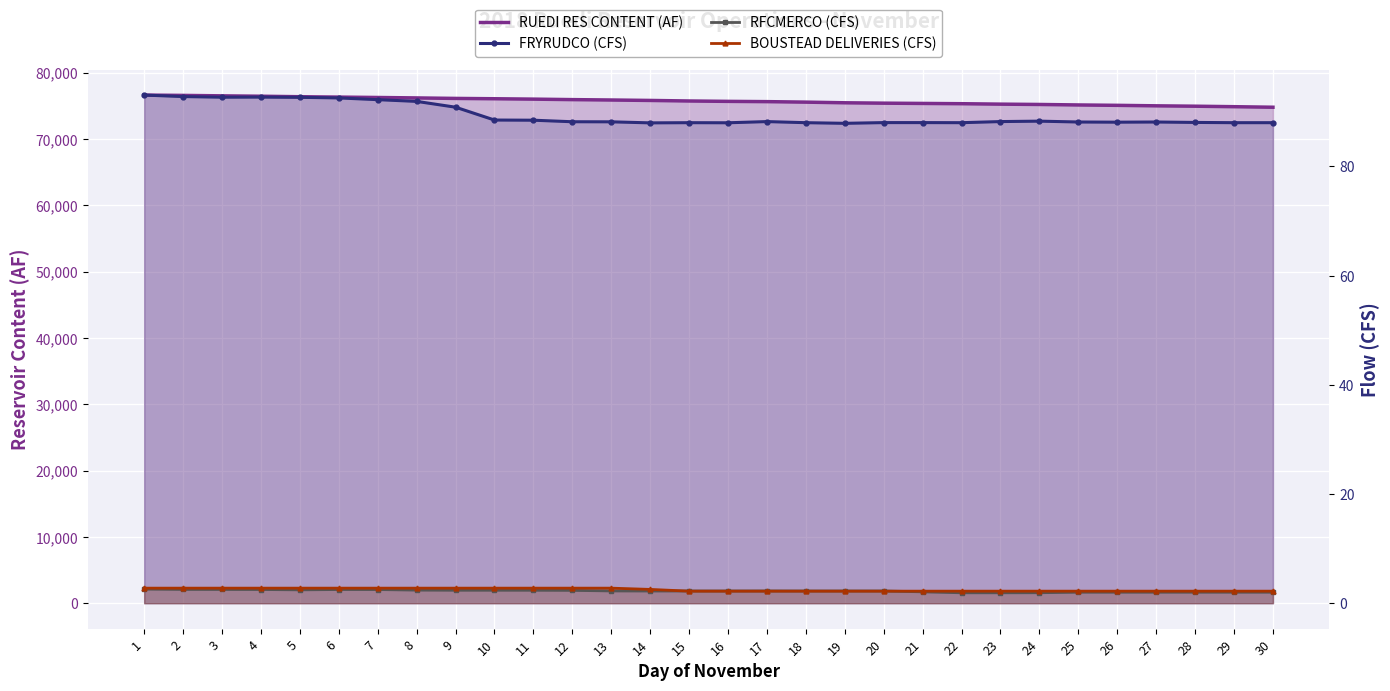

At which label does RFCMERCO (CFS) reach its minimum?

22